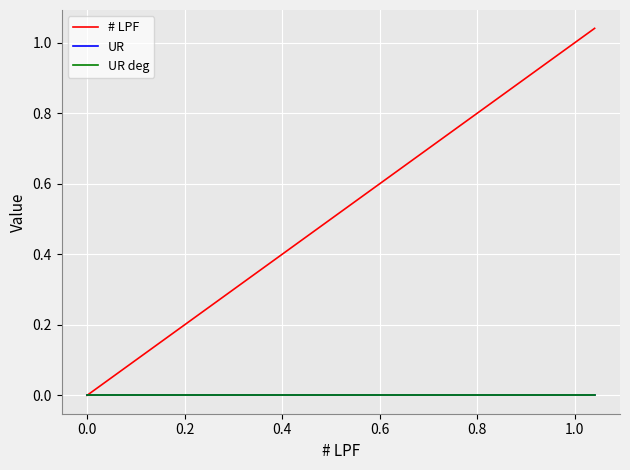

Which series has the largest total across all categories?

# LPF